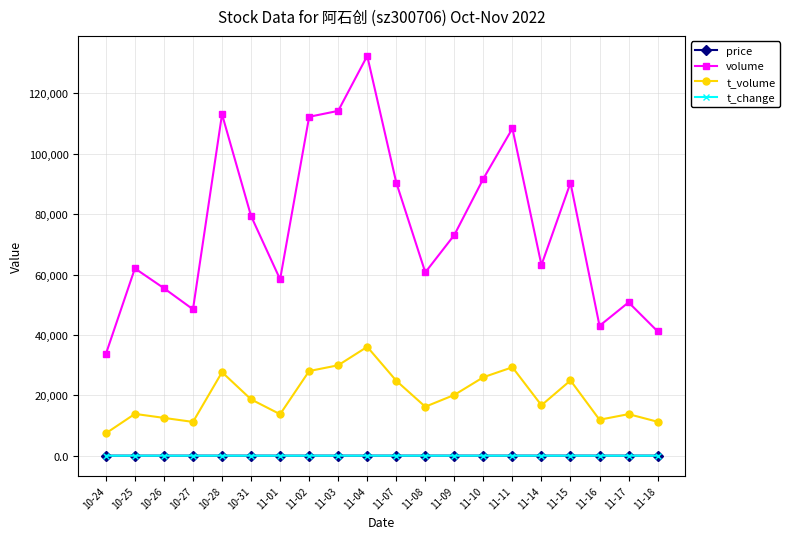

Which series changed the most between 11-01 and 11-03?

volume